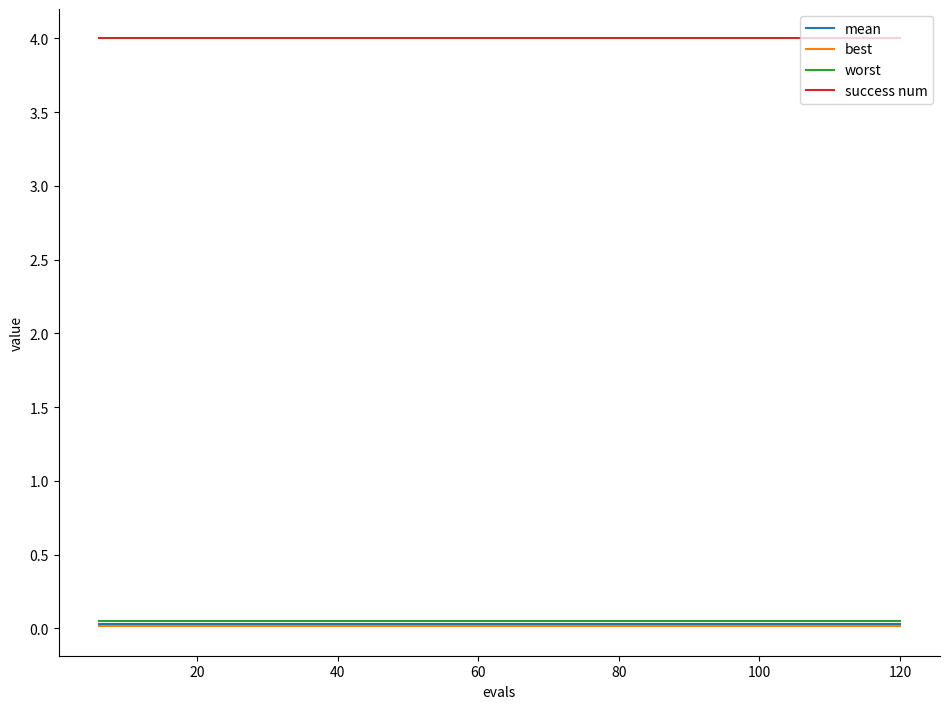

True or false: best and worst intersect in this chart.

False